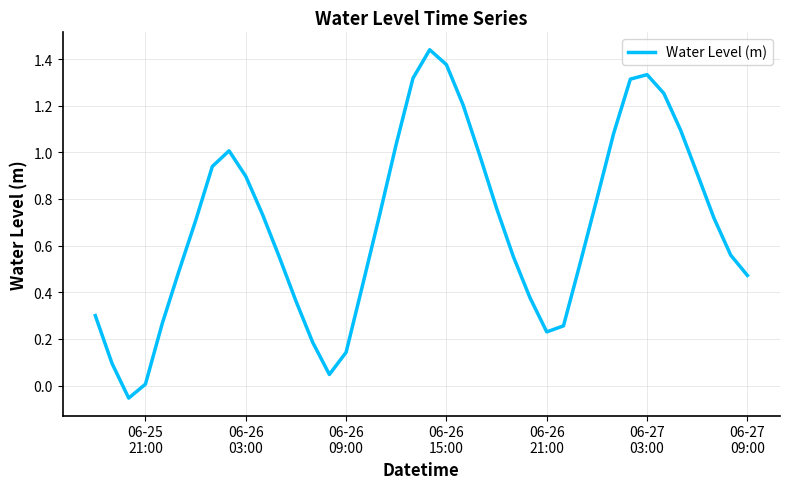

Is this an area chart (filled region under the line)?

No